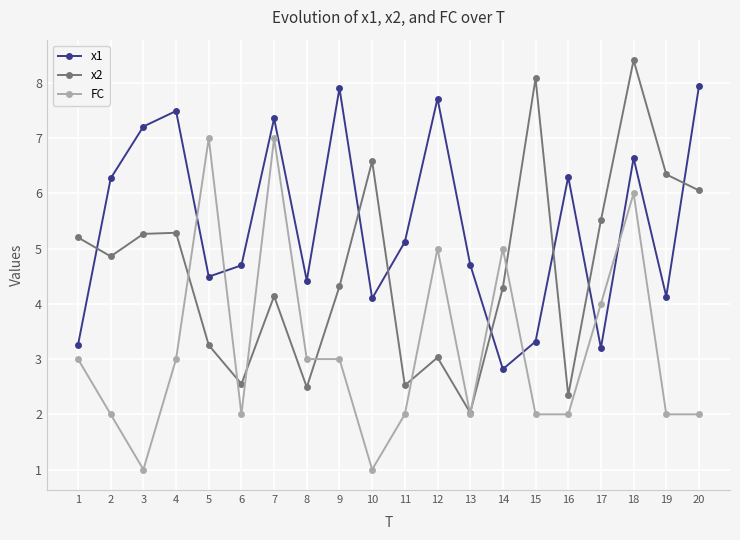

What is the sum of the x1 values at 16 and 11?

11.4